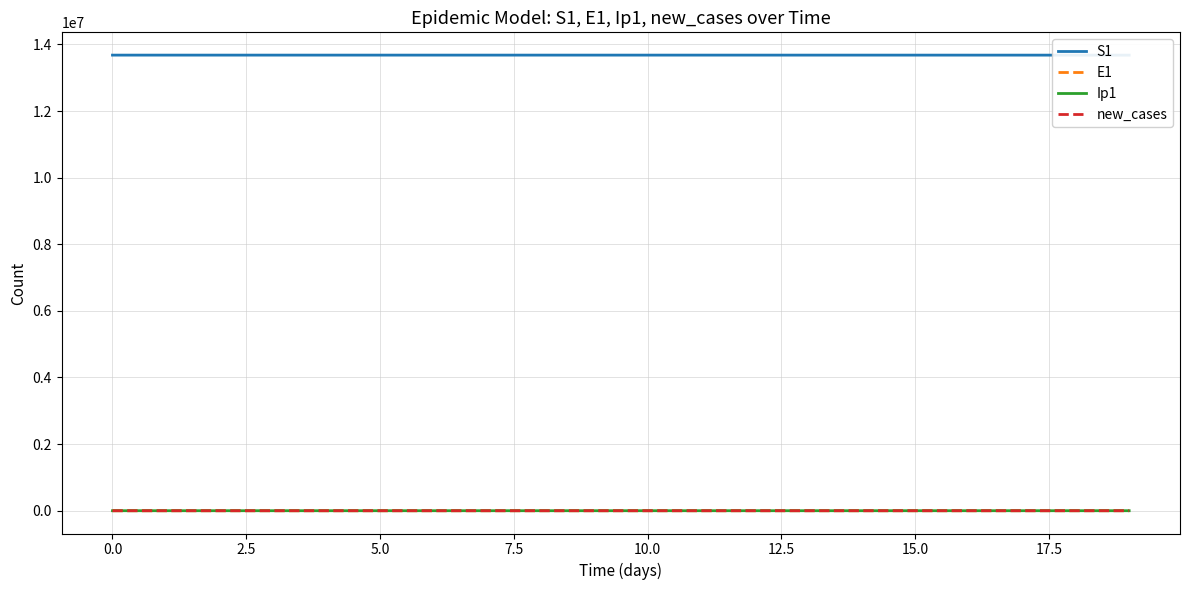

Reading left to right, what are all the values shown in this chart?

S1: 13678500.0	13678498.5	13678496.9	13678495.0	13678492.4	13678489.0	13678484.2	13678477.7	13678468.9	13678456.7	13678440.0	13678417.1	13678385.7	13678342.6	13678283.6	13678202.7	13678091.8	13677939.7	13677731.1	13677445.3
E1: 0.0	1.3	2.4	3.5	4.9	6.8	9.4	12.8	17.6	24.1	33.1	45.4	62.2	85.3	116.9	160.3	219.7	301.2	413.0	566.2
Ip1: 0.0	0.0	0.1	0.1	0.2	0.3	0.4	0.5	0.7	1.0	1.4	1.9	2.6	3.5	4.9	6.7	9.1	12.5	17.2	23.5
new_cases: 0.0	0.5	0.9	1.3	1.8	2.5	3.5	4.8	6.6	9.0	12.3	16.9	23.2	31.8	43.5	59.7	81.9	112.2	153.9	211.0